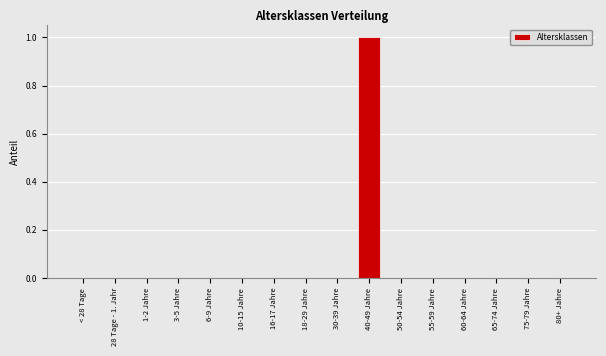

True or false: the data shows 0 at 16-17 Jahre.

True